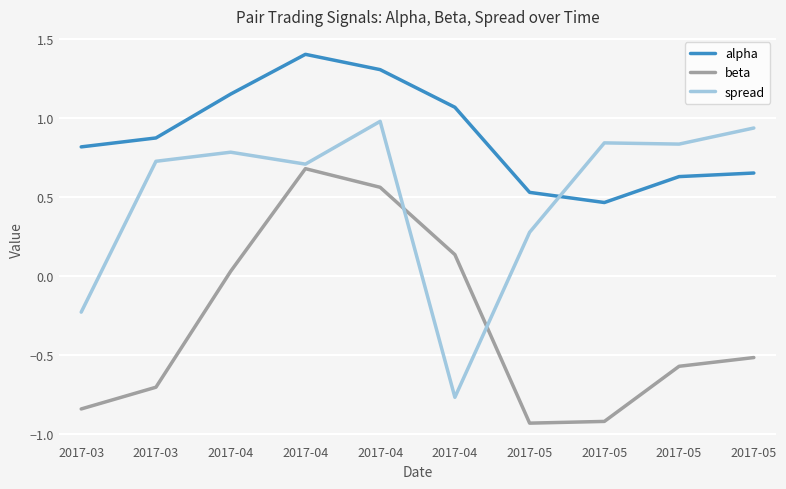

Is this an area chart (filled region under the line)?

No